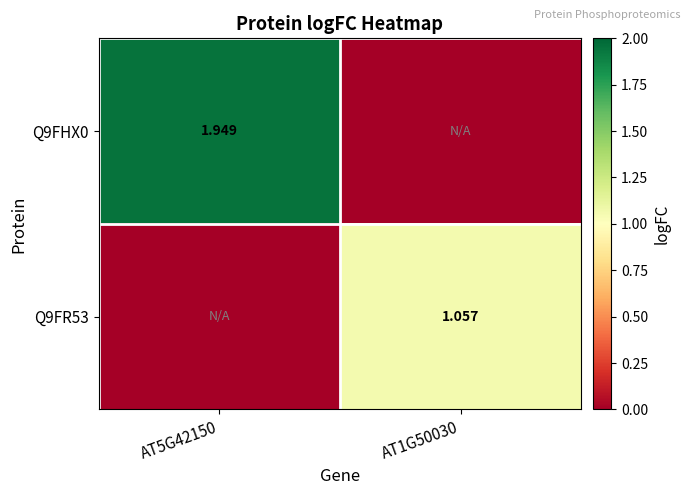

List the series in order of their peak value, highest first.

Q9FHX0, Q9FR53